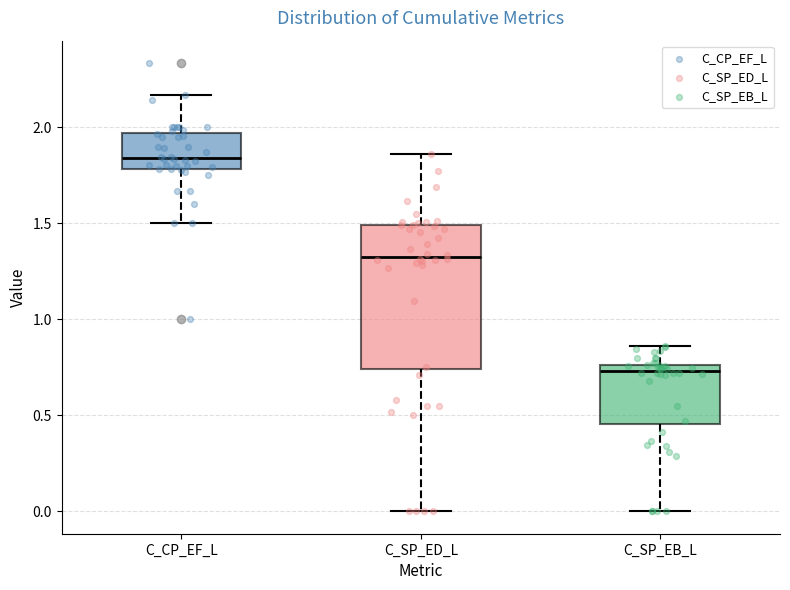

Reading left to right, read every box against the y-axis: the position of its median line, the range the box covers, and the ends of its whiskers. The values are not printed on the chart, so give them approximately, as read against the axis.

C_CP_EF_L: median 1.85, box 1.80 to 1.95, whiskers 1.50 to 2.15
C_SP_ED_L: median 1.30, box 0.75 to 1.50, whiskers 0.00 to 1.85
C_SP_EB_L: median 0.75 (just below the box's upper edge), box 0.45 to 0.75, whiskers 0.00 to 0.85